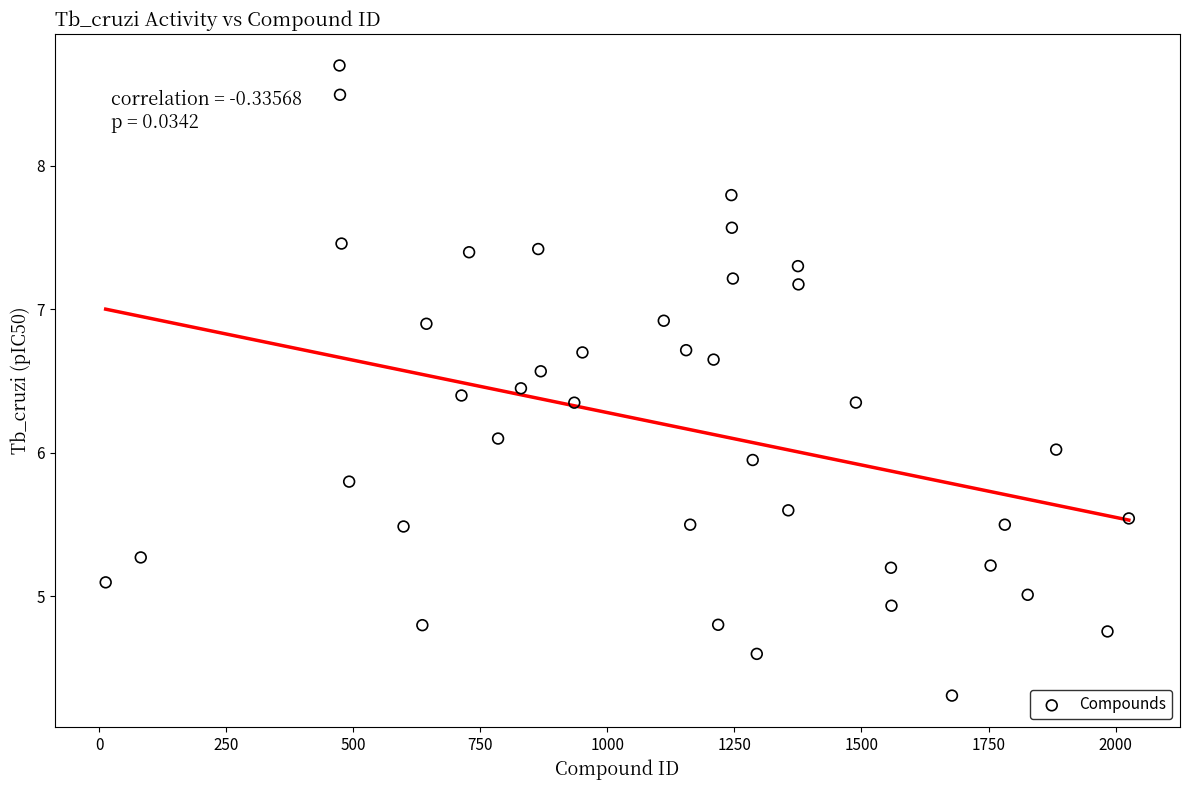

What is the range of Y values (max minus min)?

4.4